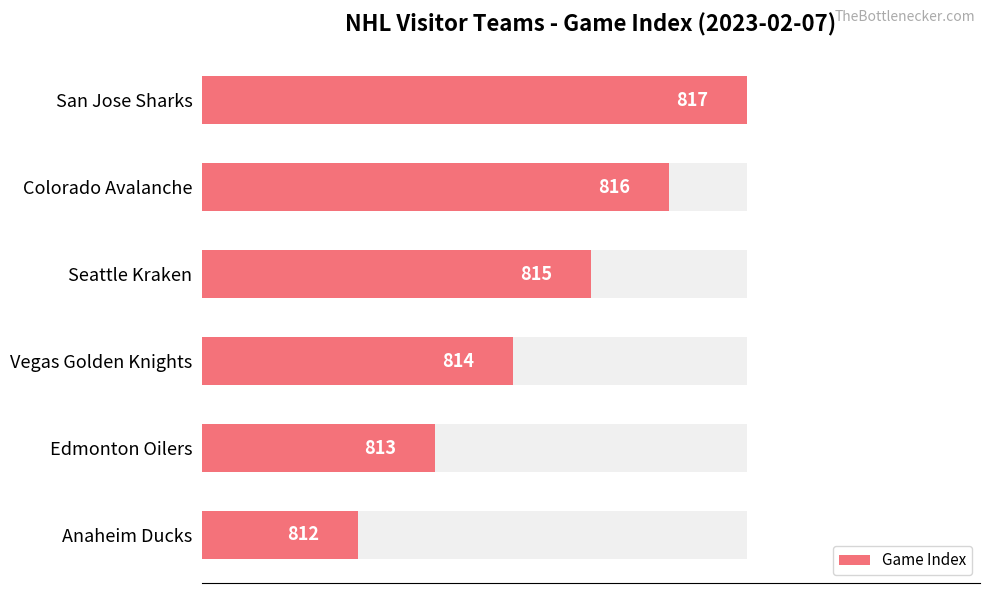

How many series are shown in this chart?

1